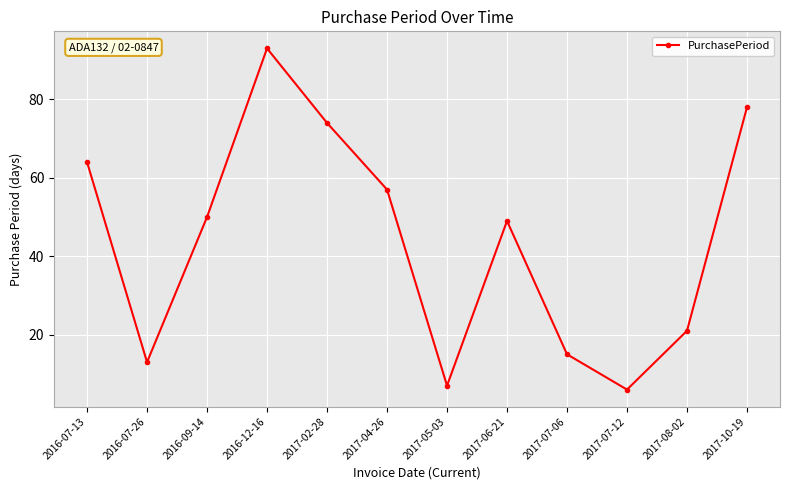

What position from the left is 2017-10-19?

12